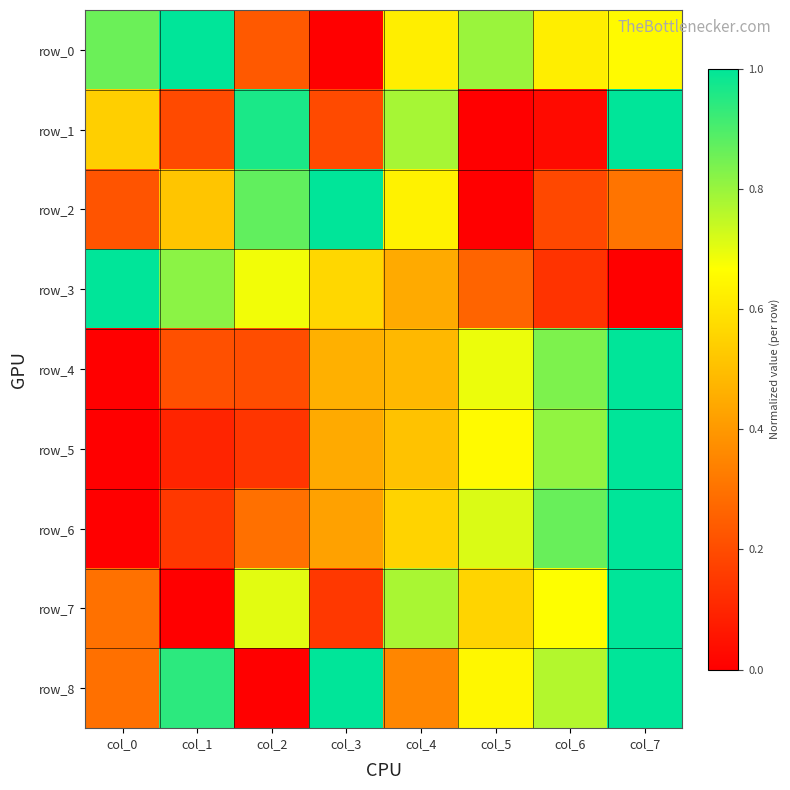

Which series has the widest spread of values?

row_0